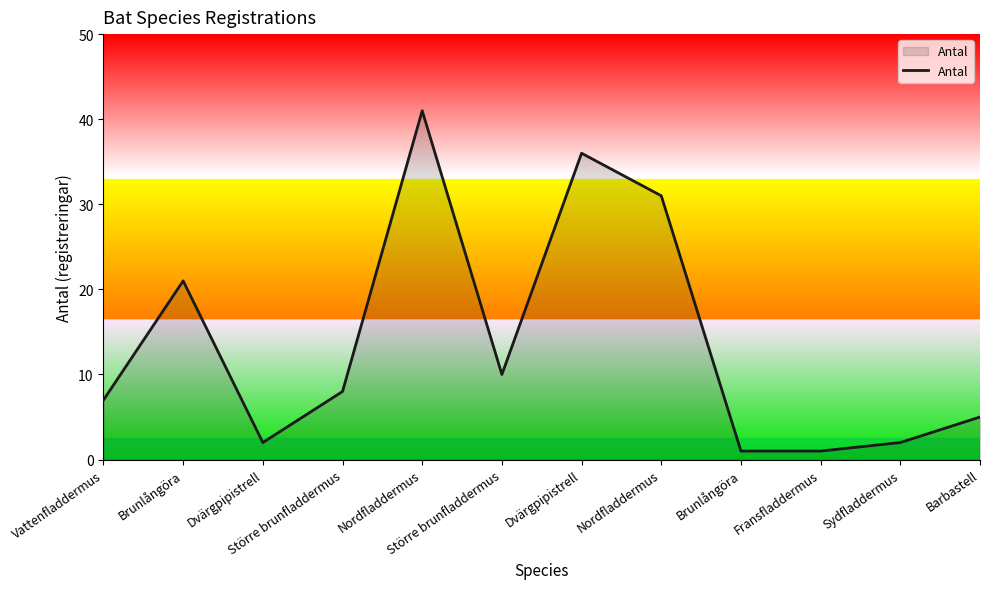

Which category has the lowest value across all series?

Brunlångöra